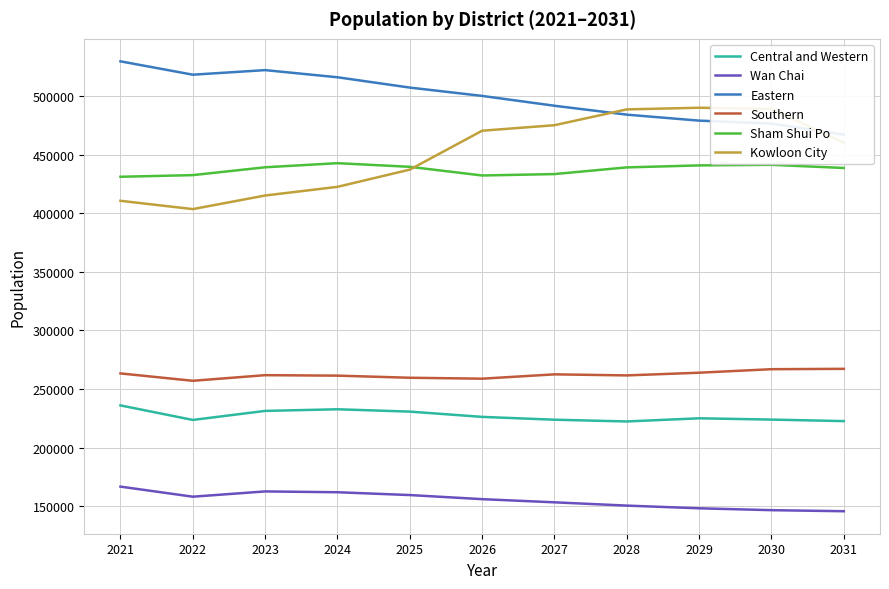

True or false: Southern and Eastern cross at least once.

False